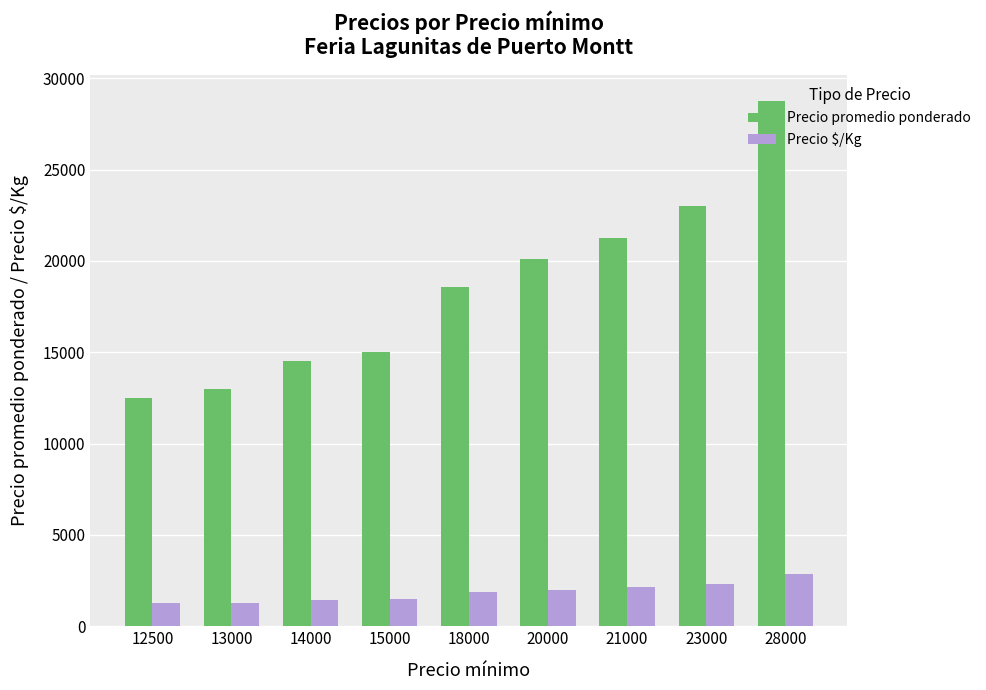

List the series in order of their peak value, lowest first.

Precio $/Kg, Precio promedio ponderado